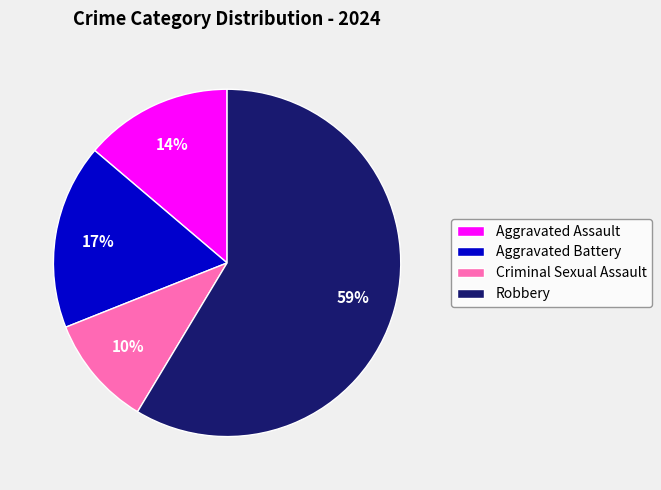

Is it true that Robbery is 73% of the pie?

False